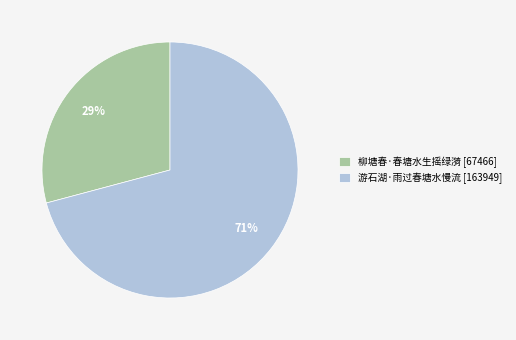

Count the number of slices in the pie.

2